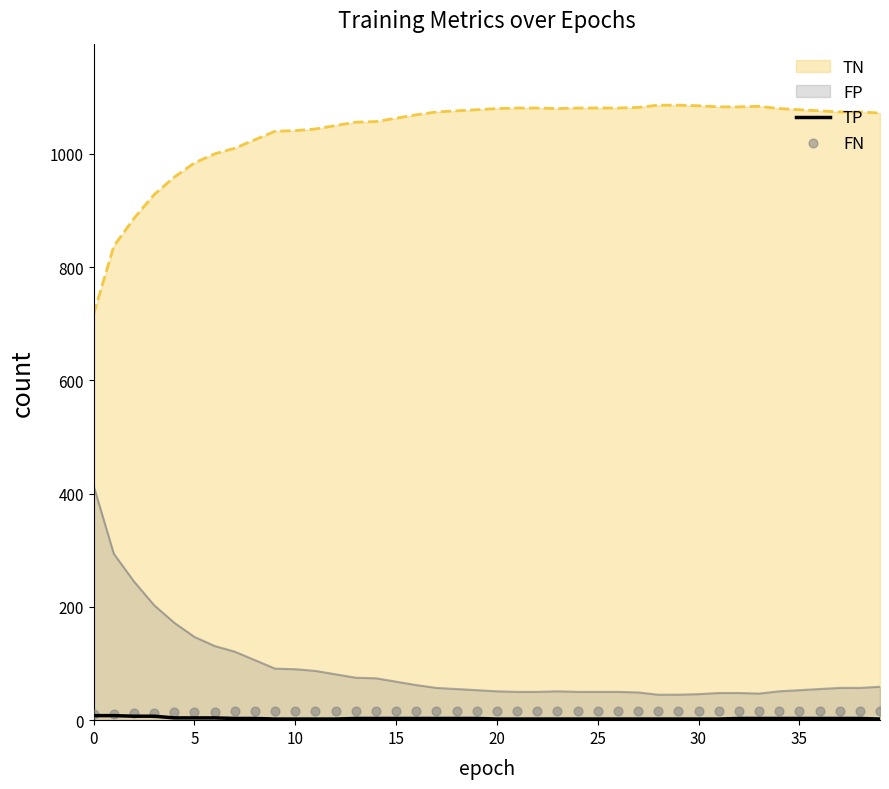

At how many categories does at least one series exceed 11?

38